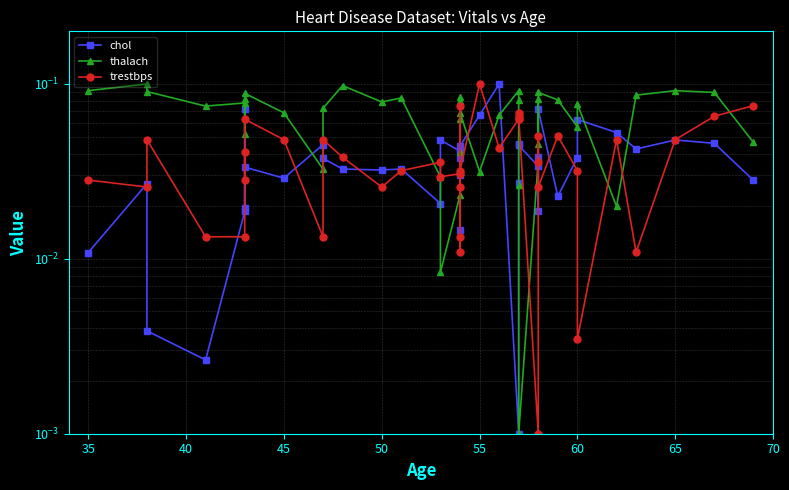

Is the value of trestbps at 50 greater than the value of thalach at 60?

No